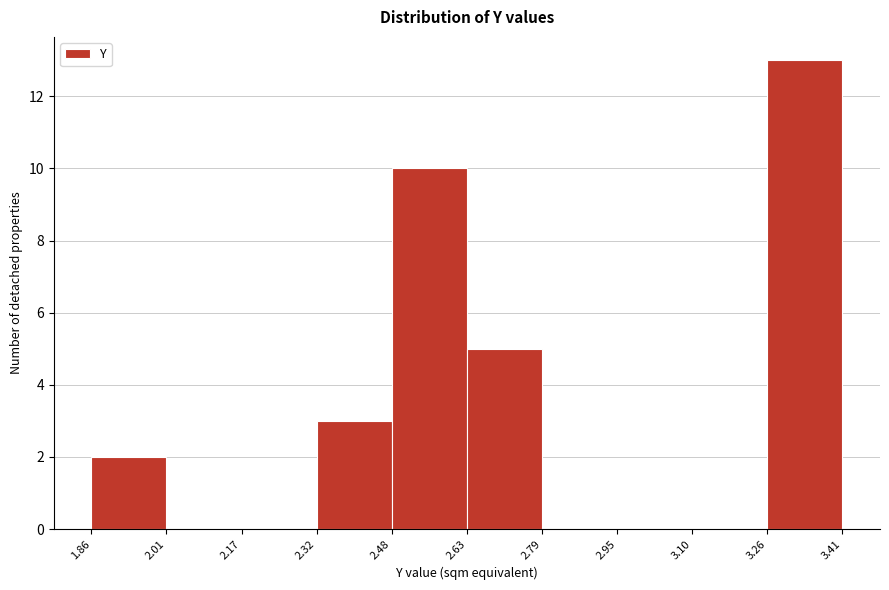

Which range on the x-axis has the tallest bar?

3.26 to 3.41